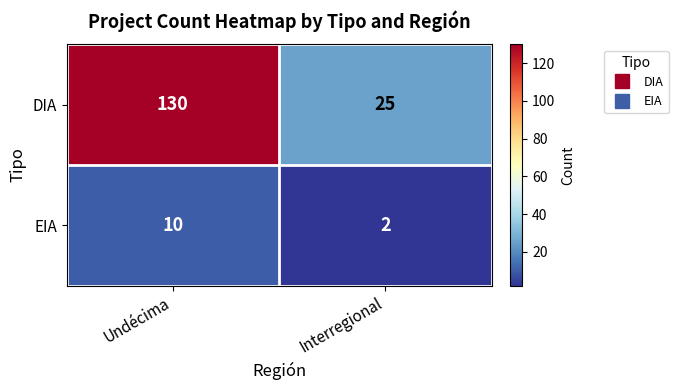

Reading left to right, transcribe all the data shown in this chart.

DIA: Undécima=130	Interregional=25
EIA: Undécima=10	Interregional=2